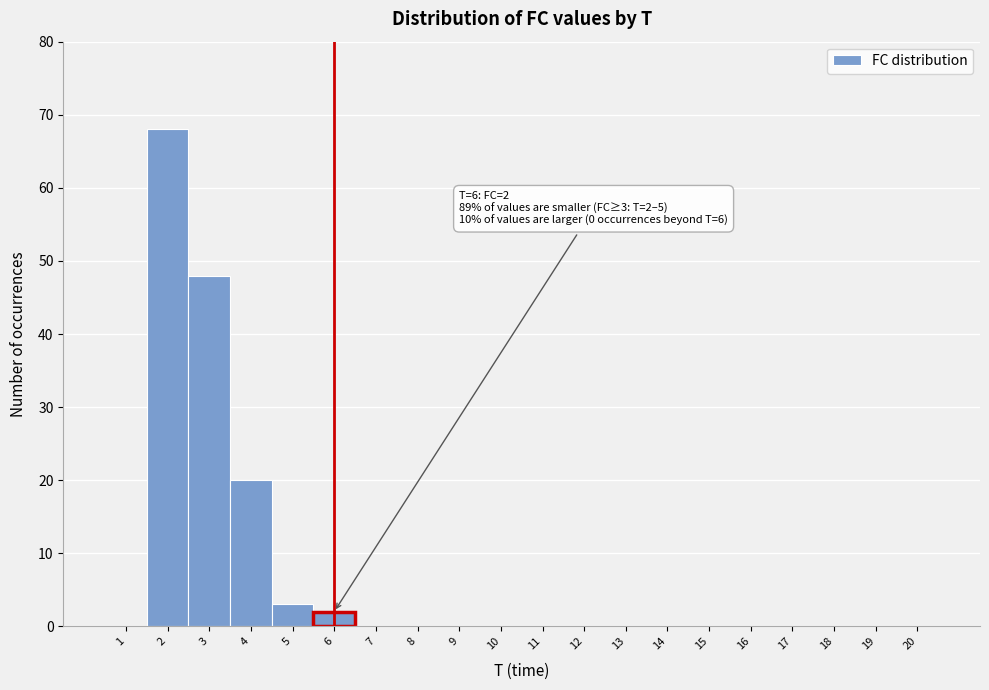

Which range on the x-axis has the tallest bar?

1.5 to 2.5